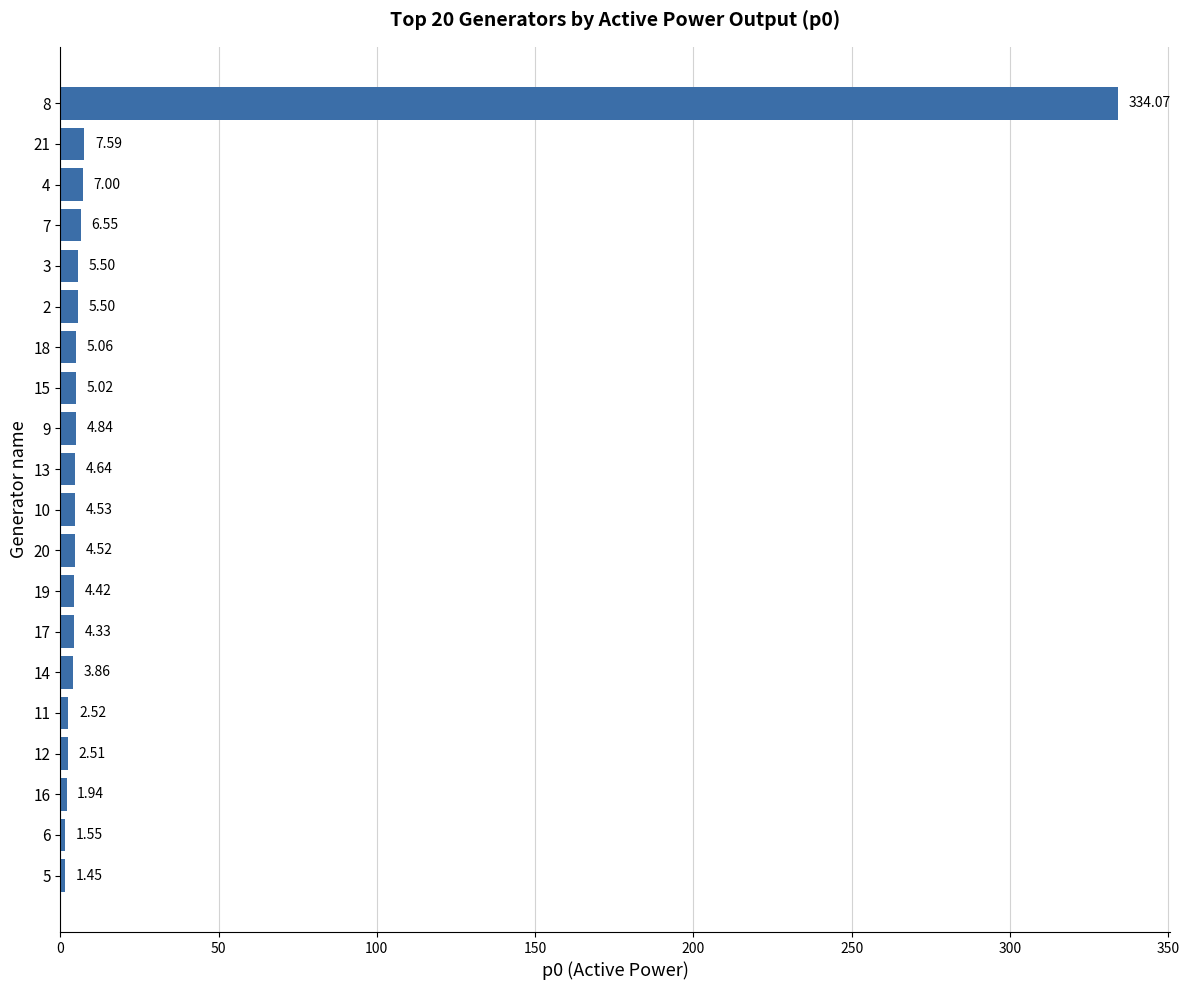

What is the greatest value displayed?

334.1